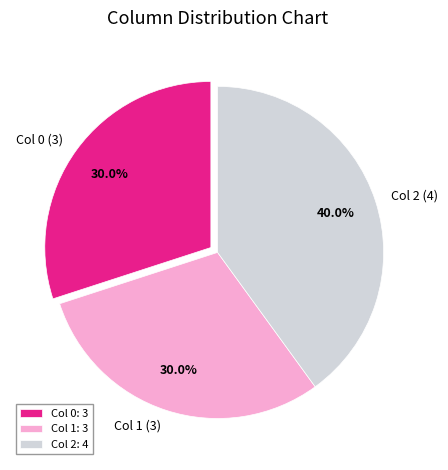

What is the total percentage of Col 2 (4) and Col 1 (3)?

70.0%